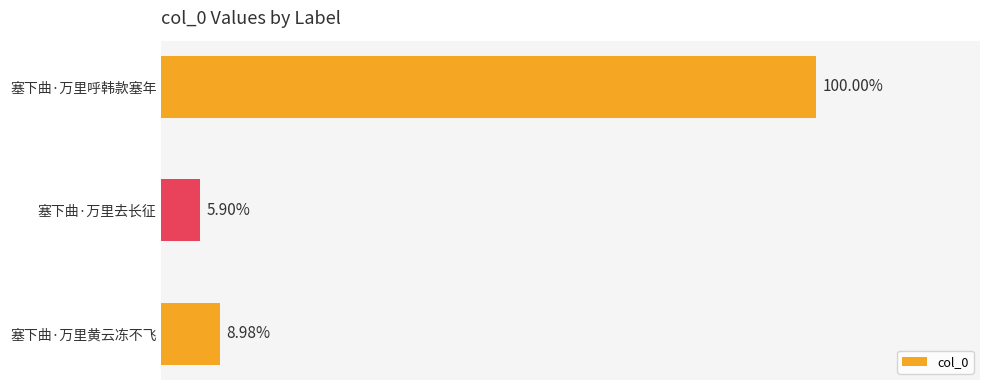

How many bars are there in total?

3